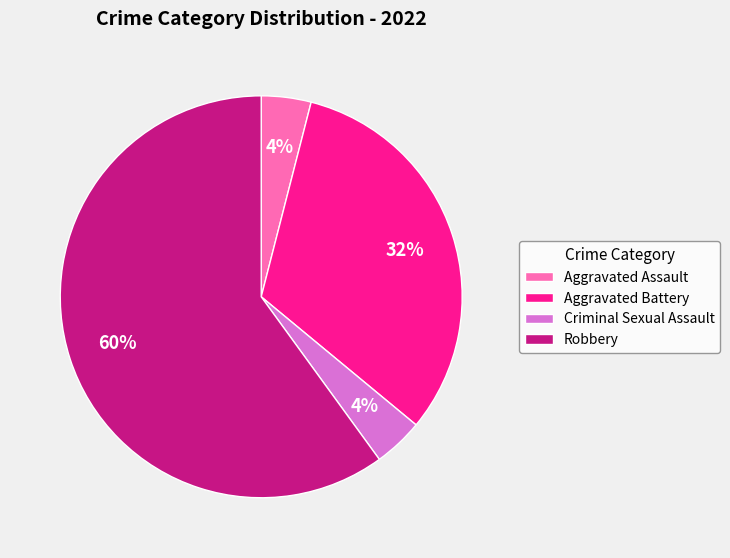

Is the sum of Aggravated Battery and Aggravated Assault greater than half?

No